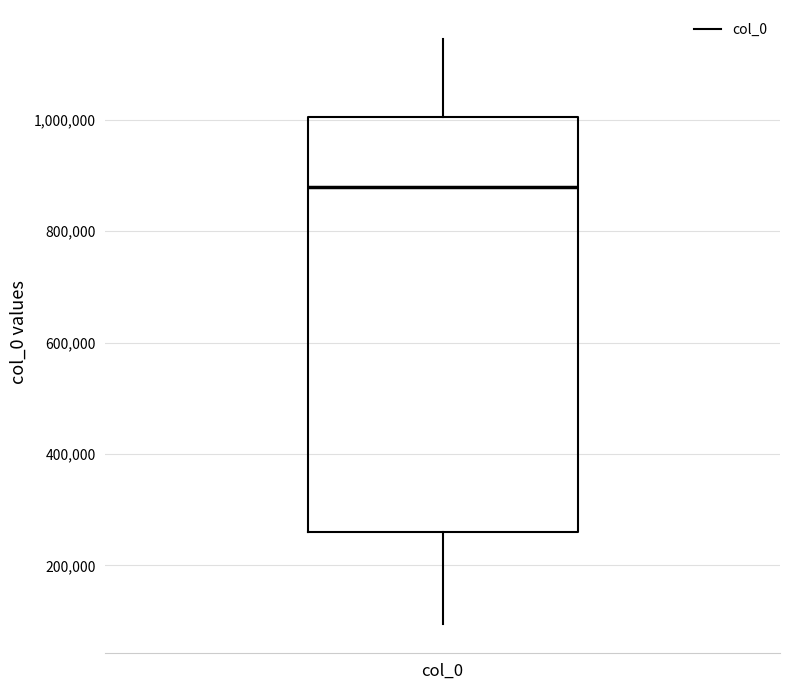

Where does the median line of the box for col_0 sit on the y-axis? The values are not printed on the chart, so give them approximately, as read against the axis.

880000